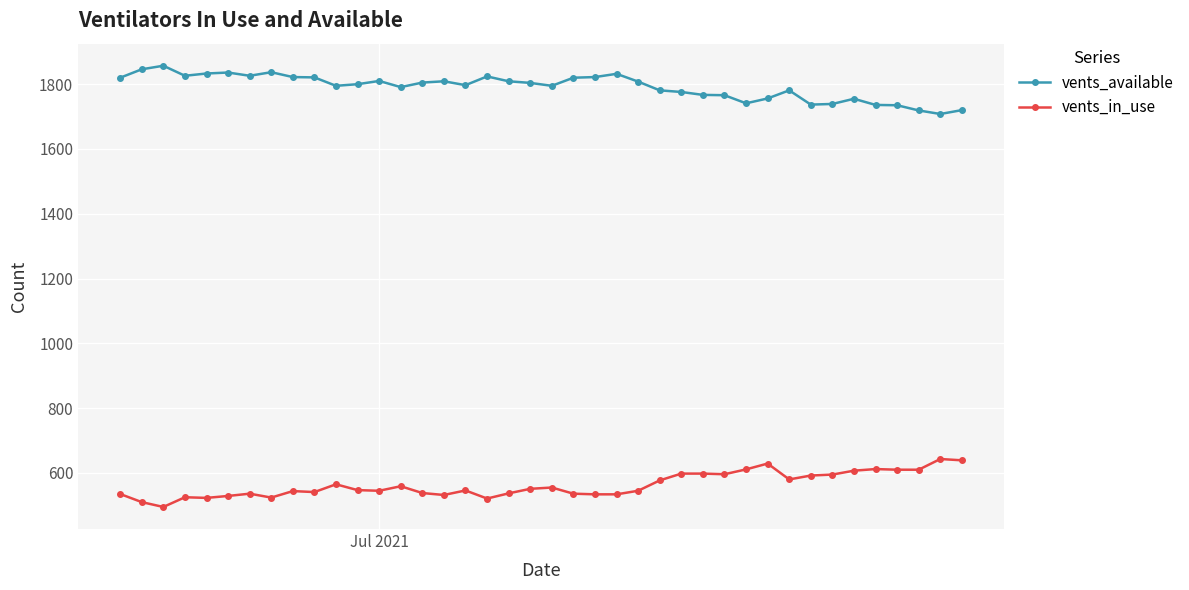

How many lines are shown in the chart?

2